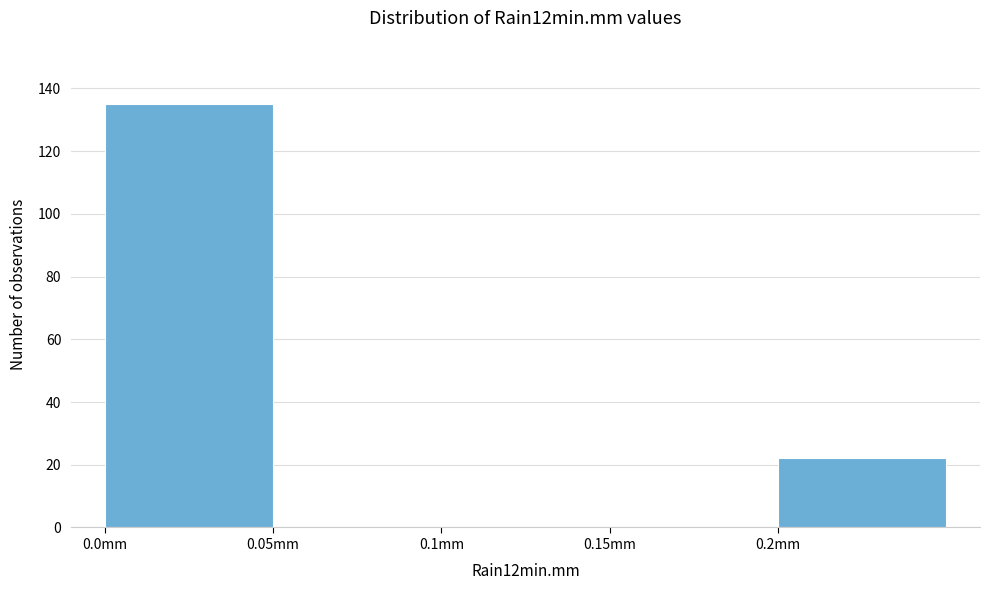

Reading left to right, list every bar in this chart as the range it spans on the x-axis followed by its height. The values are not printed on the chart, so give them approximately, as read against the axis.

0.00 to 0.05: 136
0.05 to 0.10: 0
0.10 to 0.15: 0
0.15 to 0.20: 0
0.20 to 0.25: 22